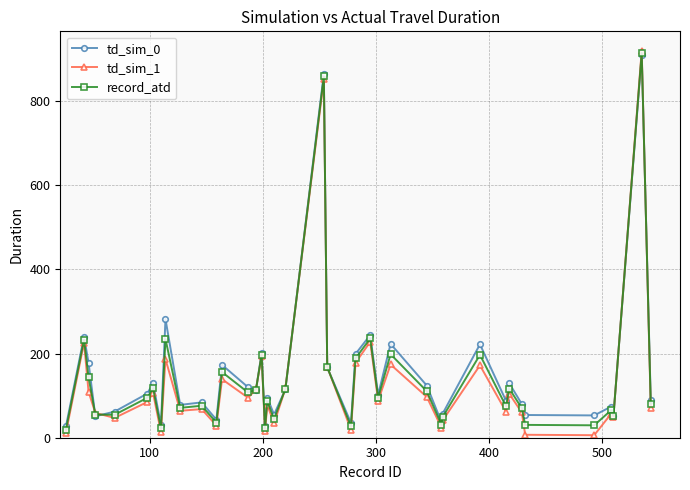

True or false: td_sim_0 has more than 2 interior local peaks.

True